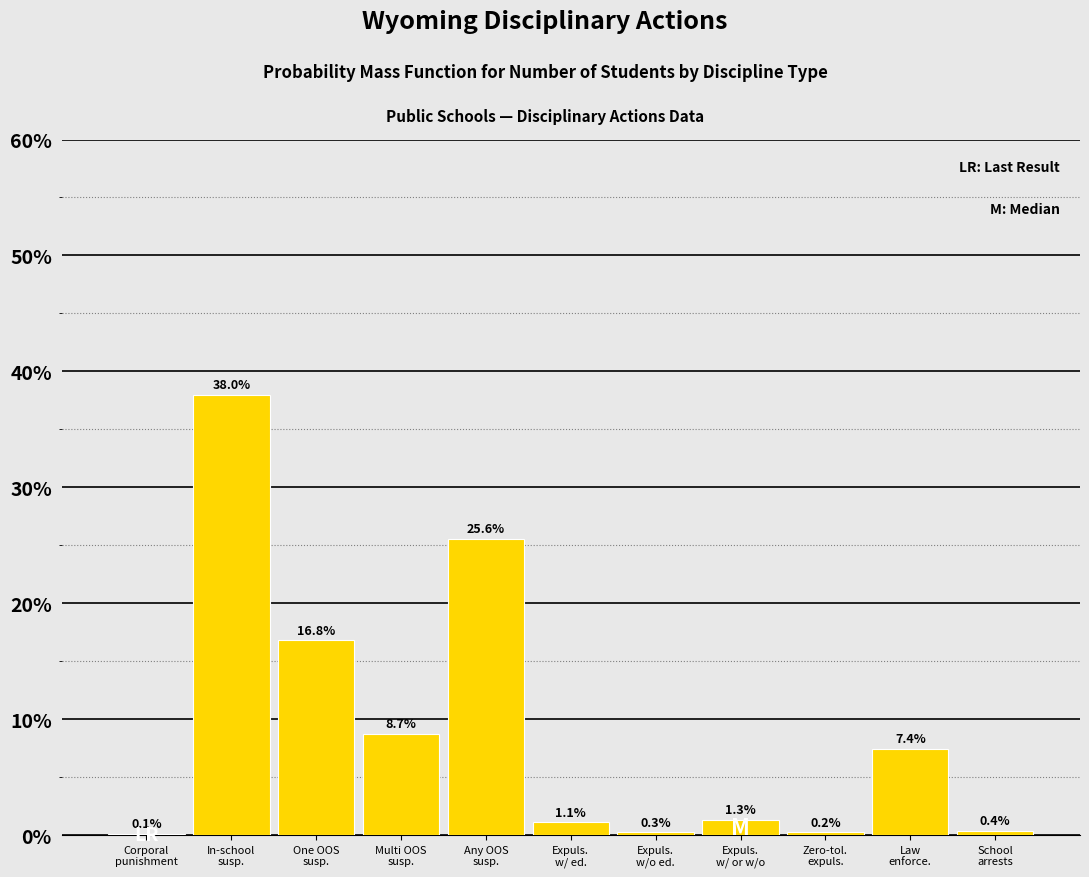

What is the maximum value shown in the chart?

38.0